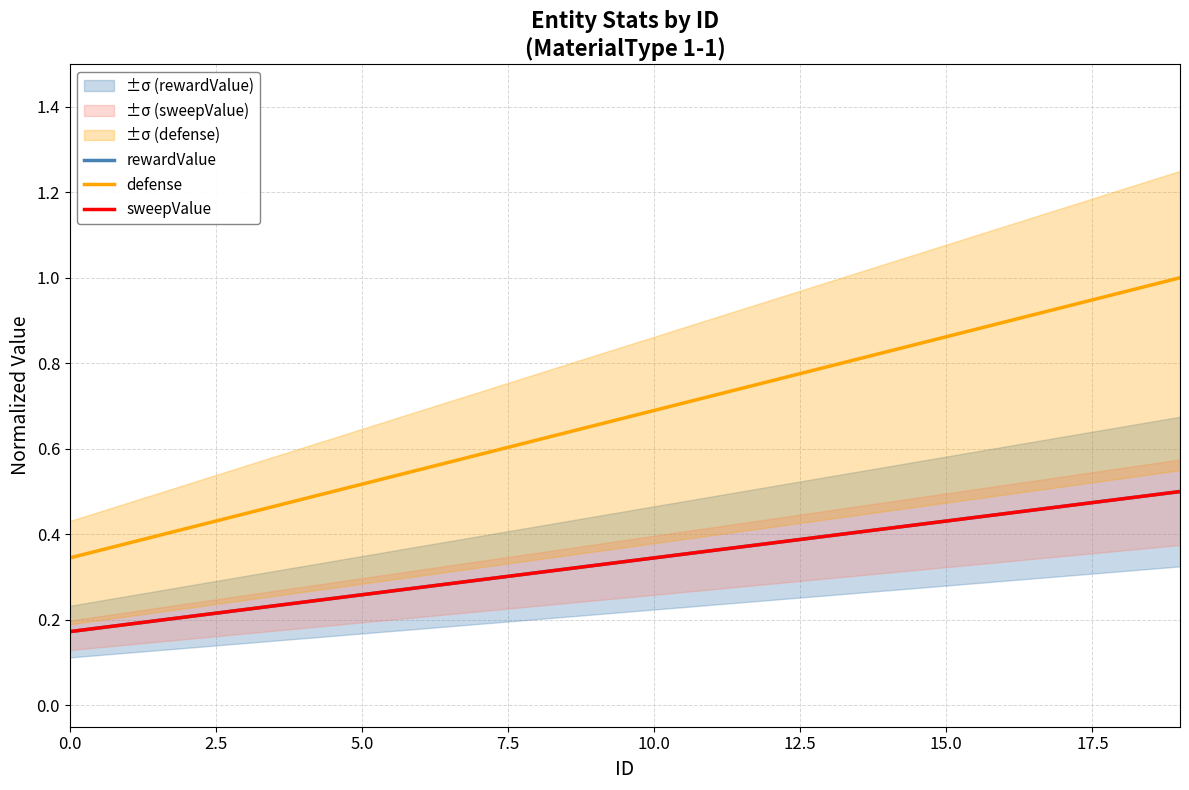

True or false: defense and sweepValue intersect in this chart.

False